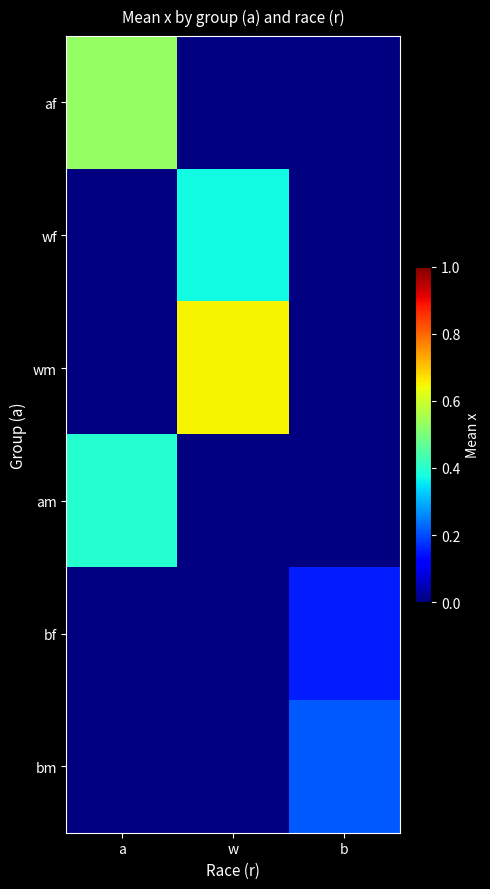

The wm series shows 0.7 at w. True or false?

True